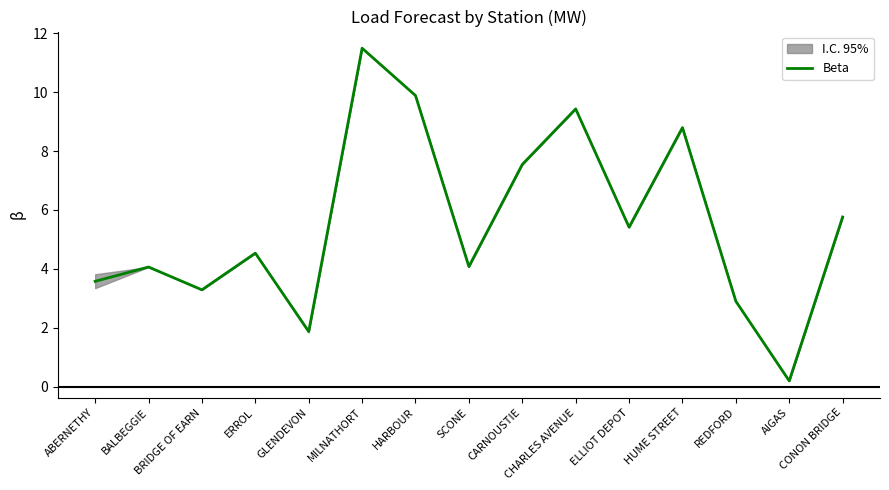

How many points are lower than both their immediate neighbors (excluding endpoints)?

5